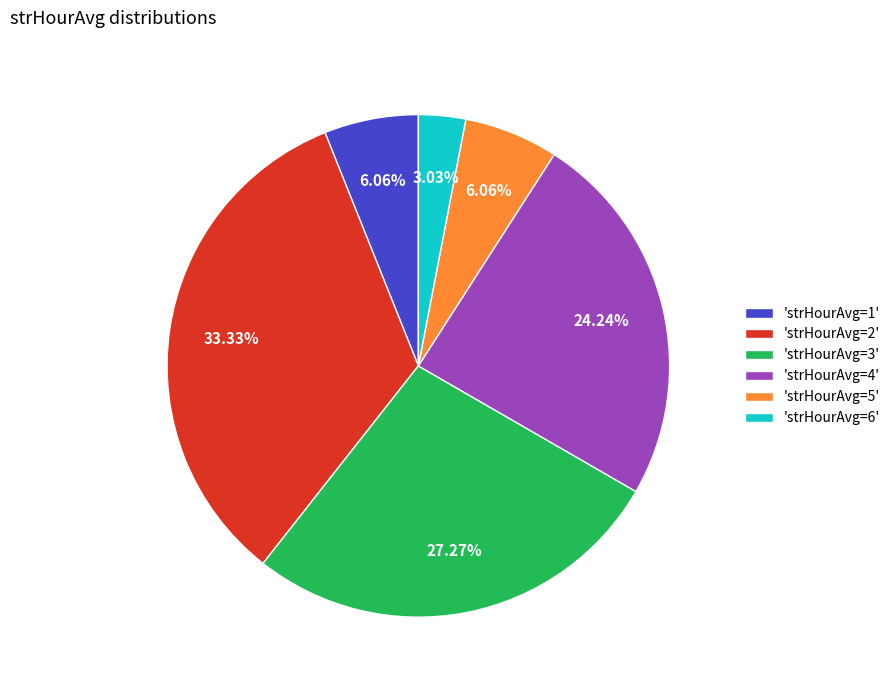

Do 'strHourAvg=1' and 'strHourAvg=4' together represent more than half of the pie?

No